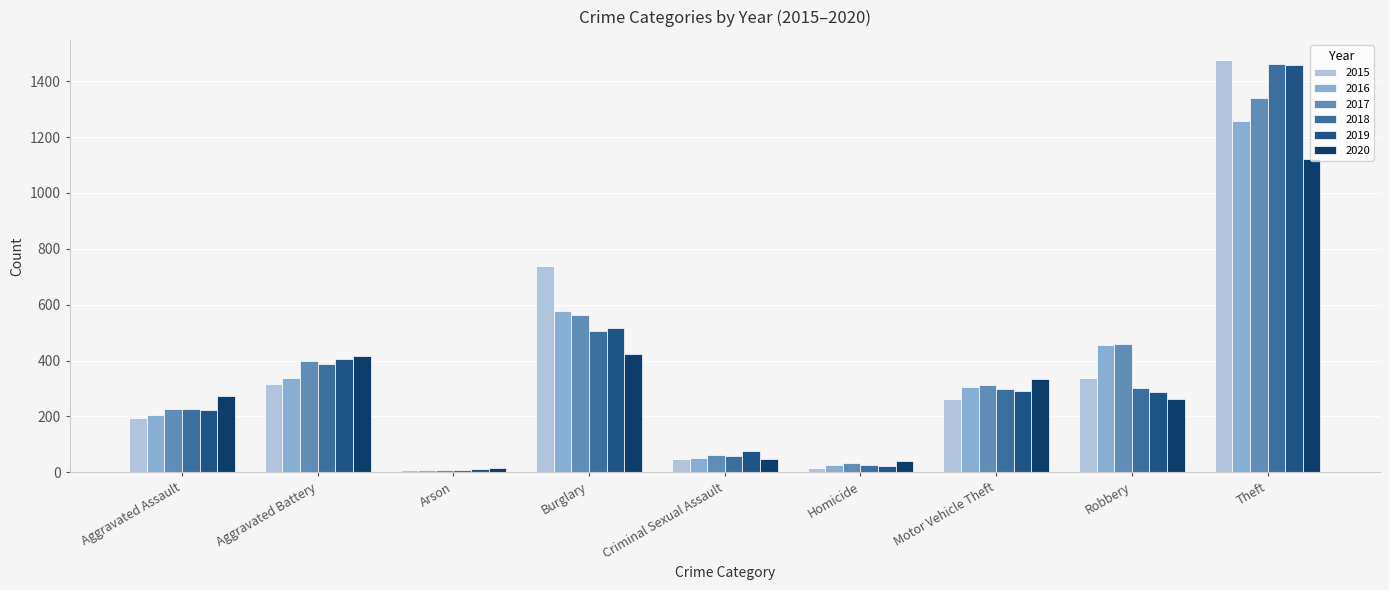

At which category is the sum across all series the highest?

Theft